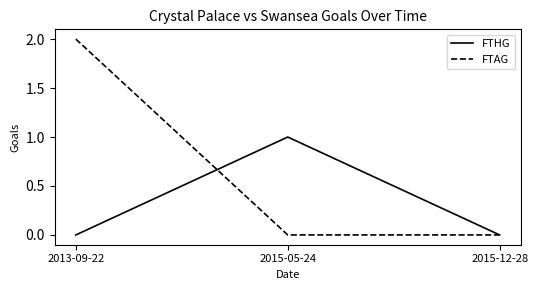

How many categories are shown in the chart?

3